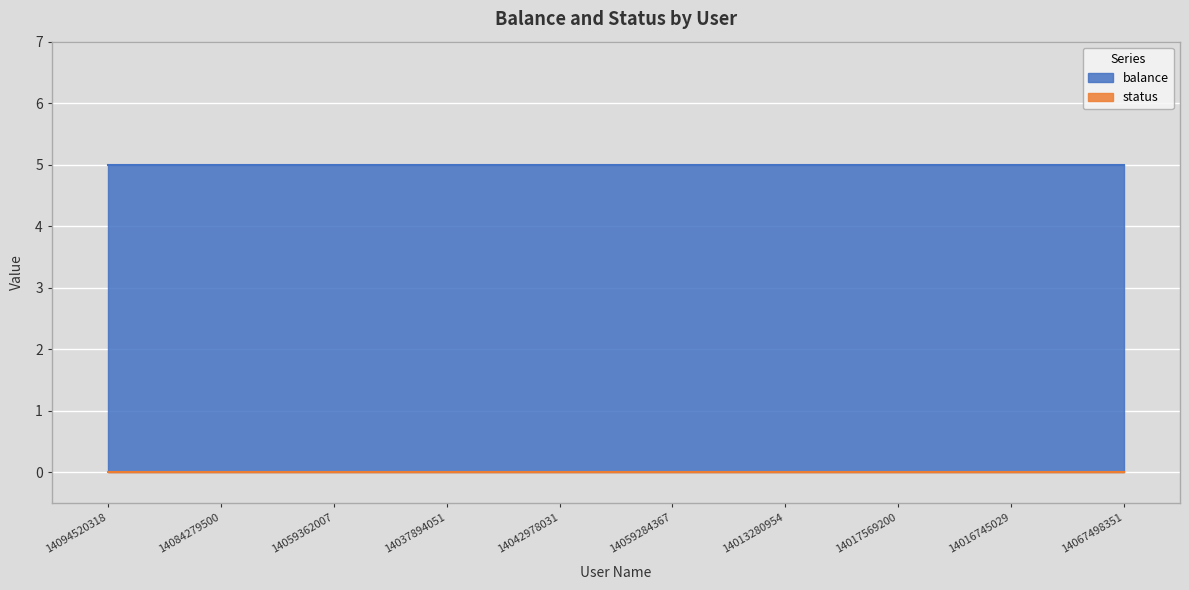

How many lines are shown in the chart?

2